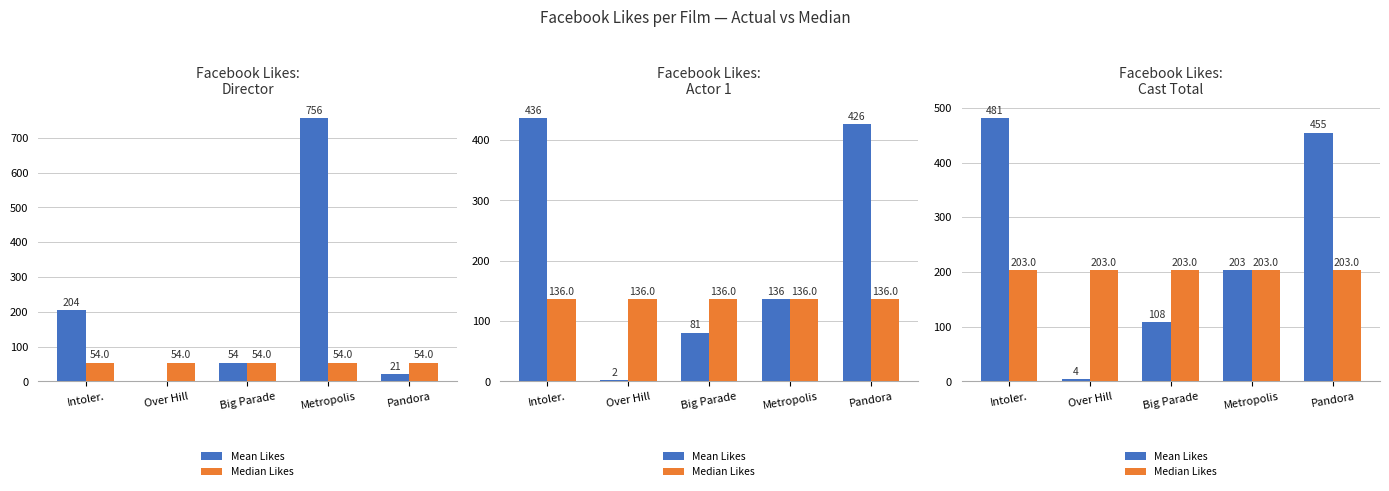

How many bars are there in each group?

2